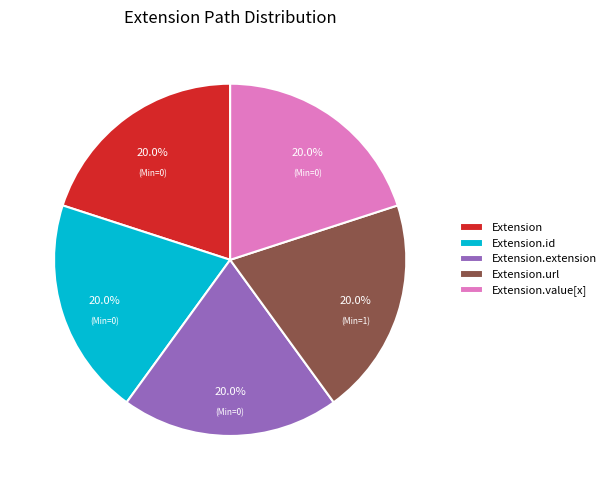

To the nearest percent, what is the average slice percentage?

20%